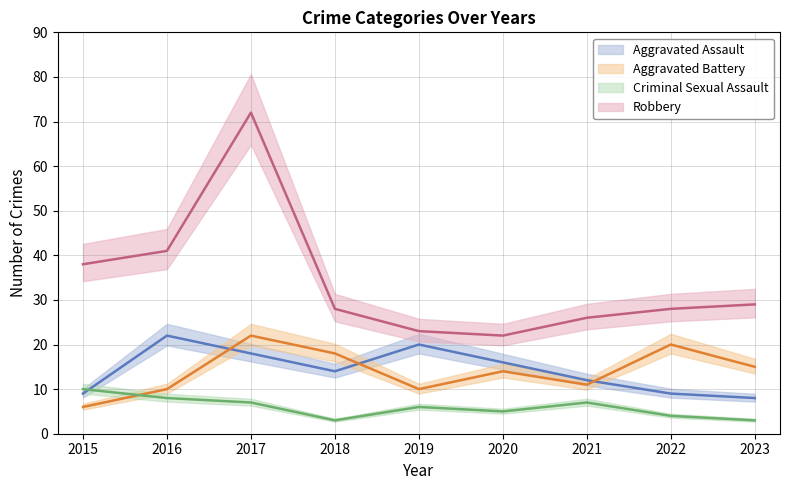

What are all the series names shown in the legend?

Aggravated Assault, Aggravated Battery, Criminal Sexual Assault, Robbery